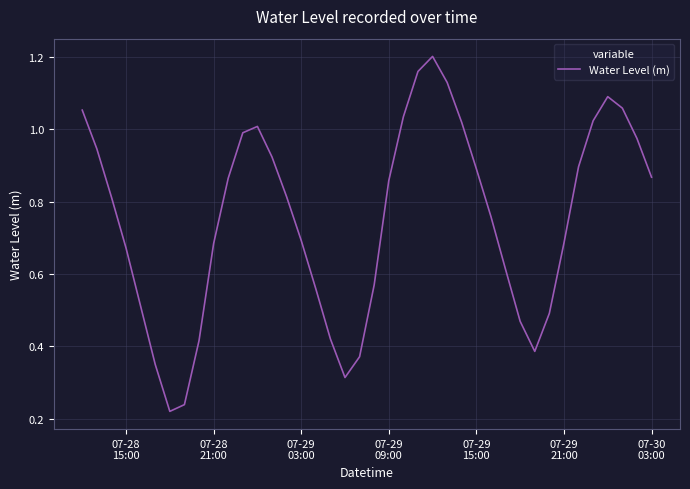

What is the smallest value displayed?

0.2